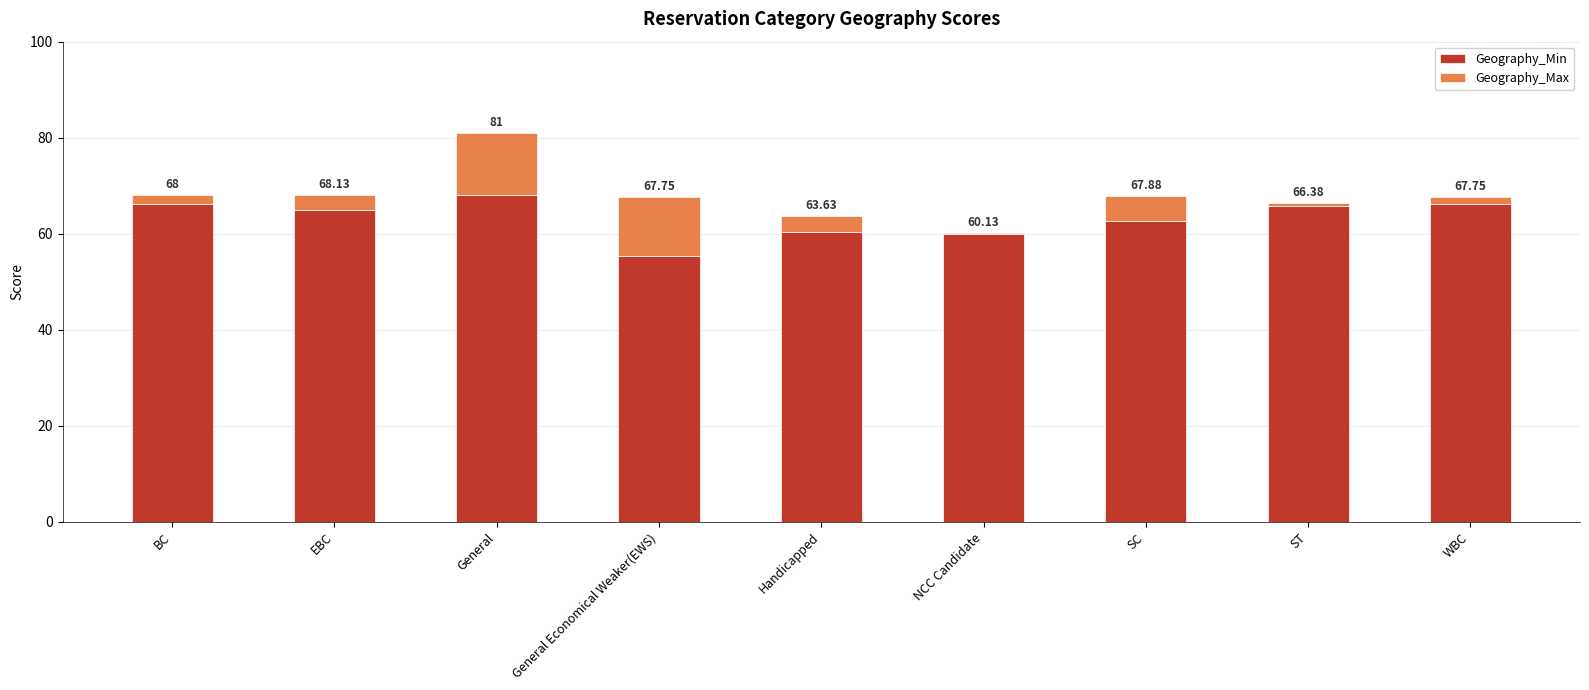

What are all the series names shown in the legend?

Geography_Min, Geography_Max